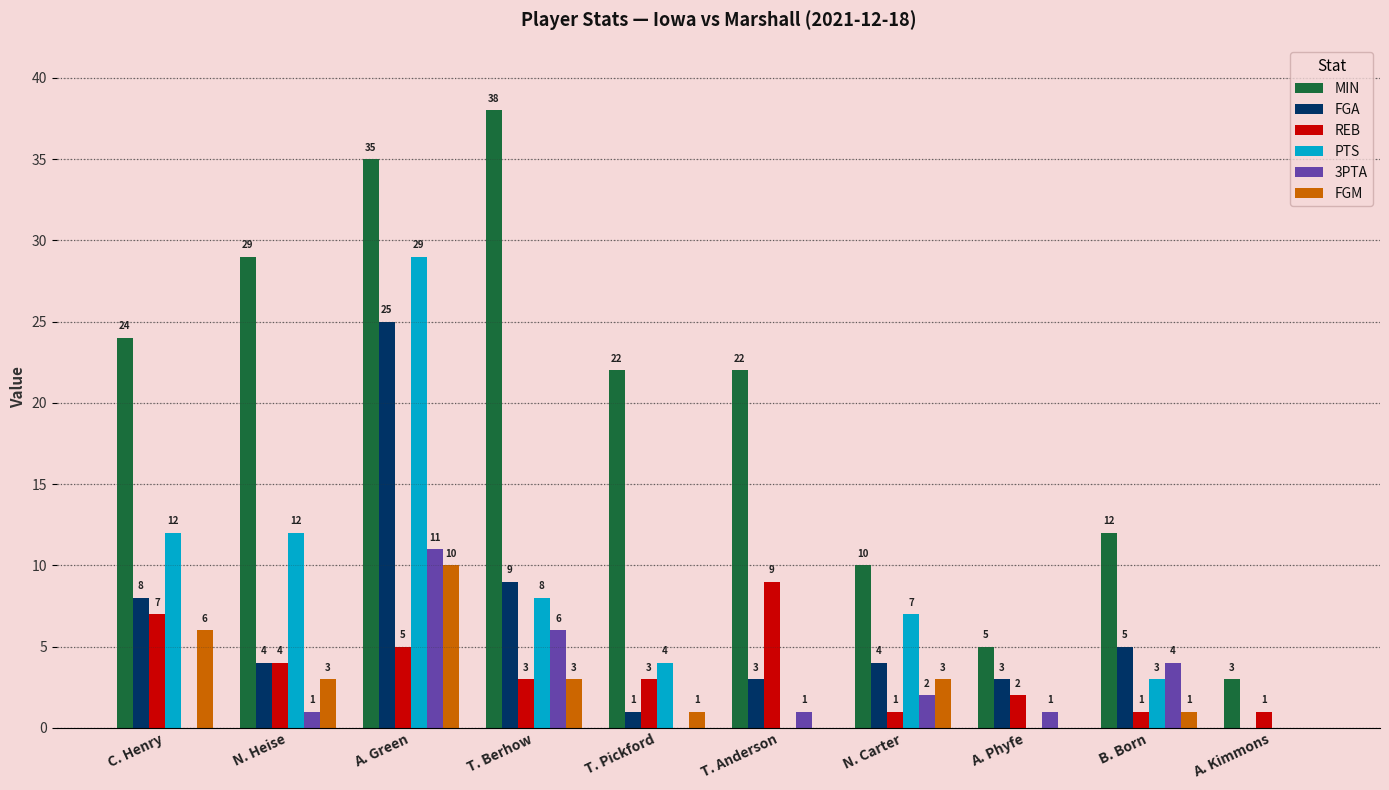

Reading right to left, extract all data points from this chart.

MIN: A. Kimmons=3	B. Born=12	A. Phyfe=5	N. Carter=10	T. Anderson=22	T. Pickford=22	T. Berhow=38	A. Green=35	N. Heise=29	C. Henry=24
FGA: A. Kimmons=0	B. Born=5	A. Phyfe=3	N. Carter=4	T. Anderson=3	T. Pickford=1	T. Berhow=9	A. Green=25	N. Heise=4	C. Henry=8
REB: A. Kimmons=1	B. Born=1	A. Phyfe=2	N. Carter=1	T. Anderson=9	T. Pickford=3	T. Berhow=3	A. Green=5	N. Heise=4	C. Henry=7
PTS: A. Kimmons=0	B. Born=3	A. Phyfe=0	N. Carter=7	T. Anderson=0	T. Pickford=4	T. Berhow=8	A. Green=29	N. Heise=12	C. Henry=12
3PTA: A. Kimmons=0	B. Born=4	A. Phyfe=1	N. Carter=2	T. Anderson=1	T. Pickford=0	T. Berhow=6	A. Green=11	N. Heise=1	C. Henry=0
FGM: A. Kimmons=0	B. Born=1	A. Phyfe=0	N. Carter=3	T. Anderson=0	T. Pickford=1	T. Berhow=3	A. Green=10	N. Heise=3	C. Henry=6